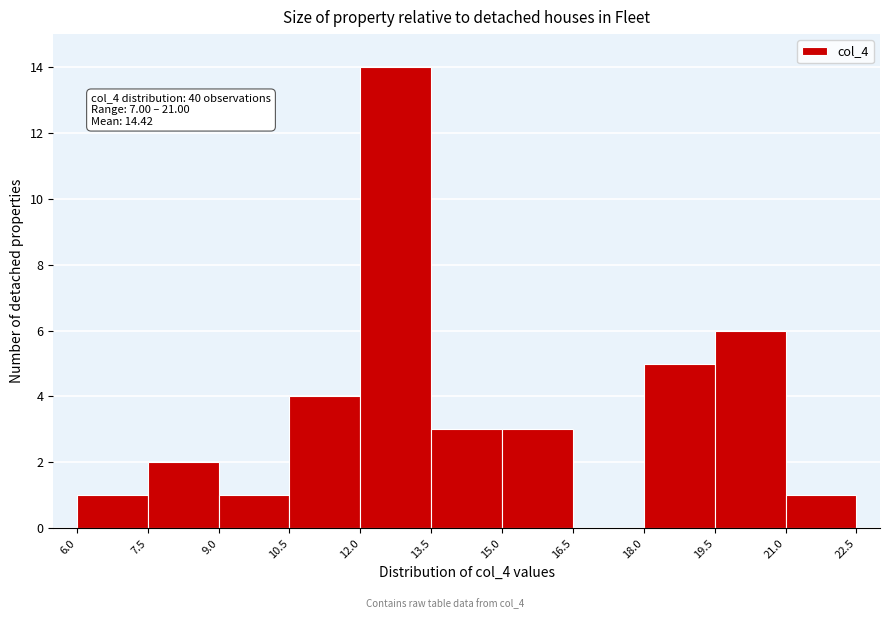

Which range on the x-axis has the tallest bar?

12.0 to 13.5